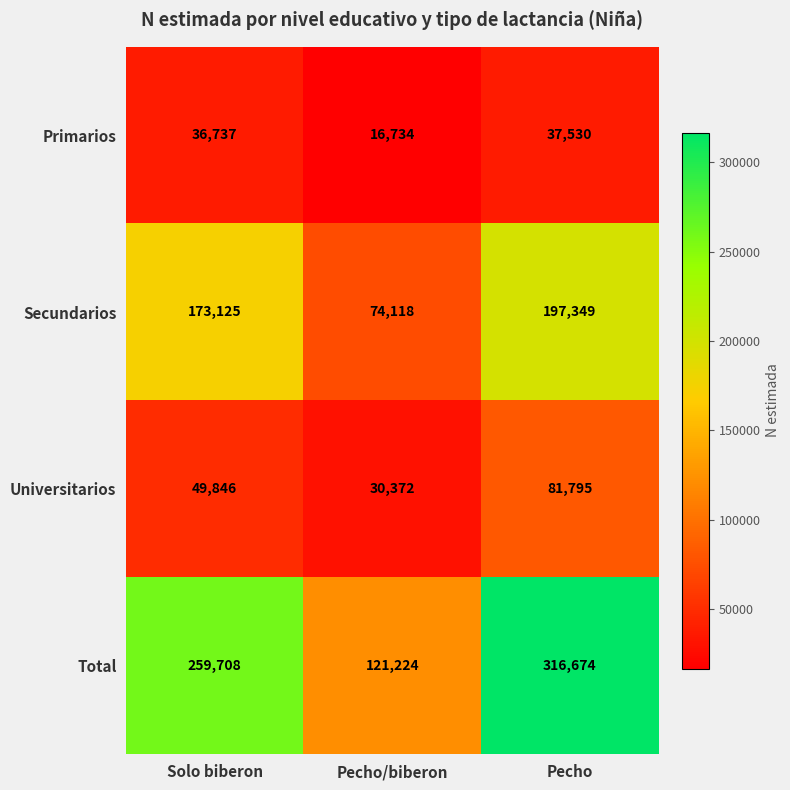

The Secundarios series shows 173125 at Solo biberon. True or false?

True